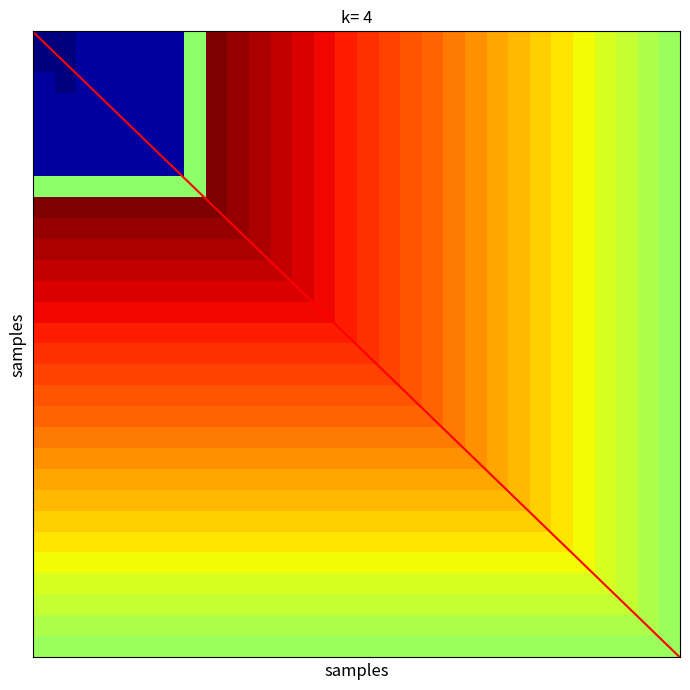

True or false: 2032-07-09 has a value of 10.7 at 2034-07-09.

False